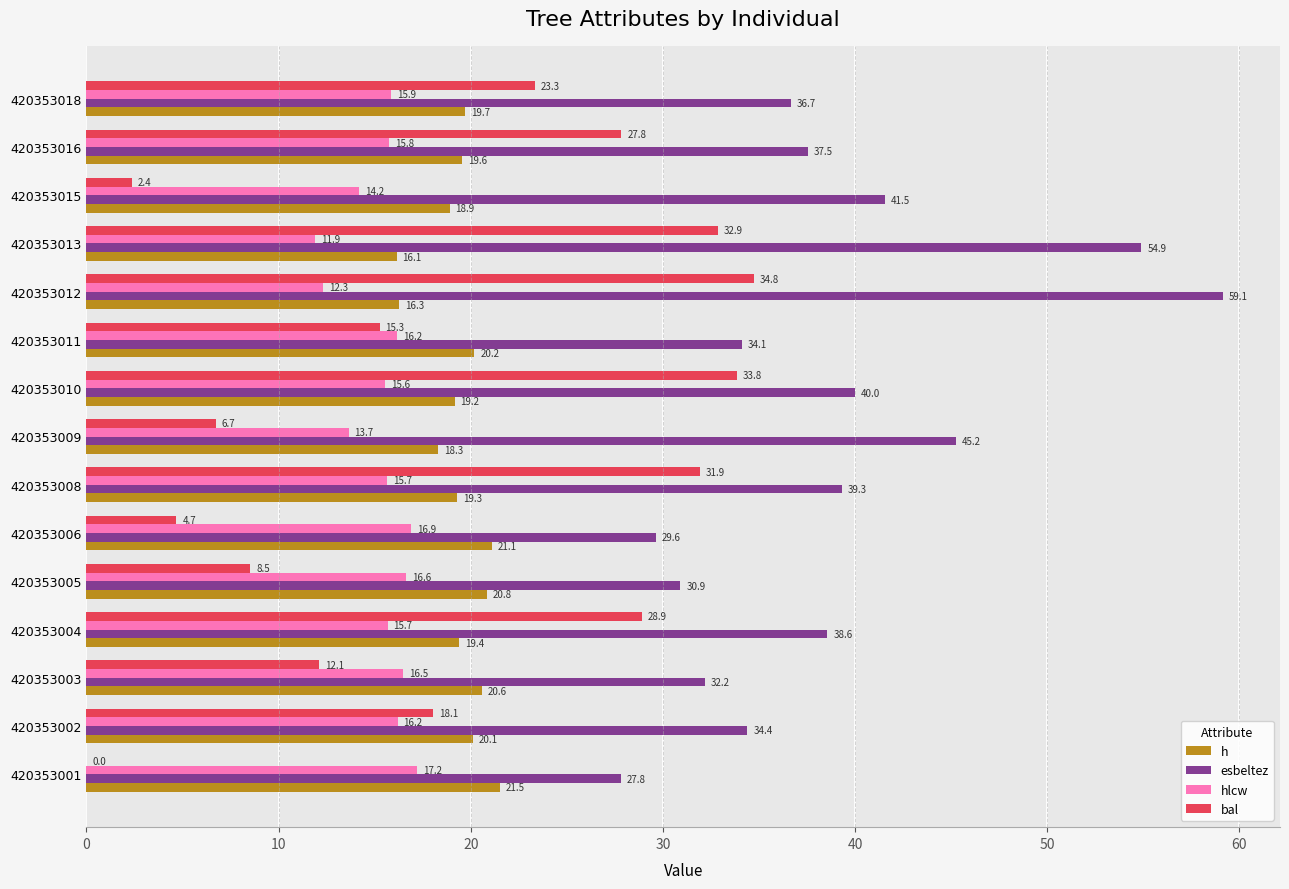

Between 420353005 and 420353010, which series saw the biggest shift?

bal